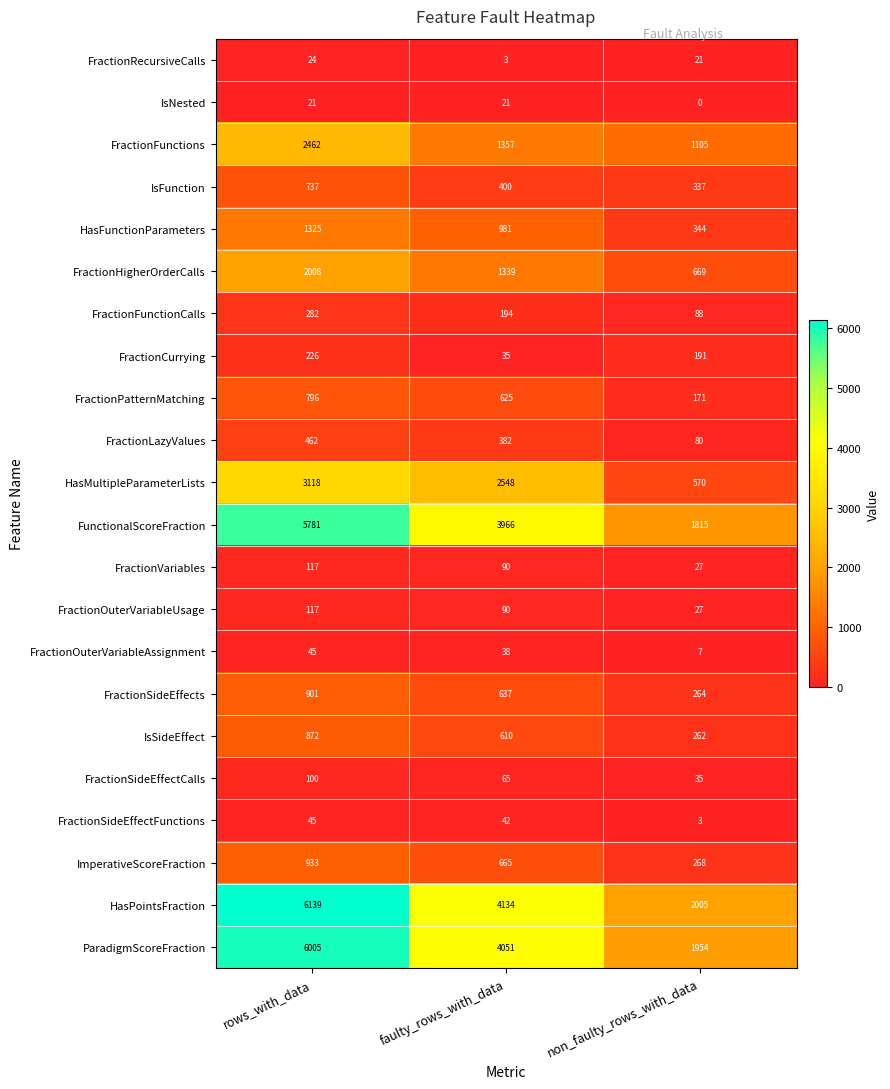

What is the difference between the second highest and minimum values in the ImperativeScoreFraction series?

397